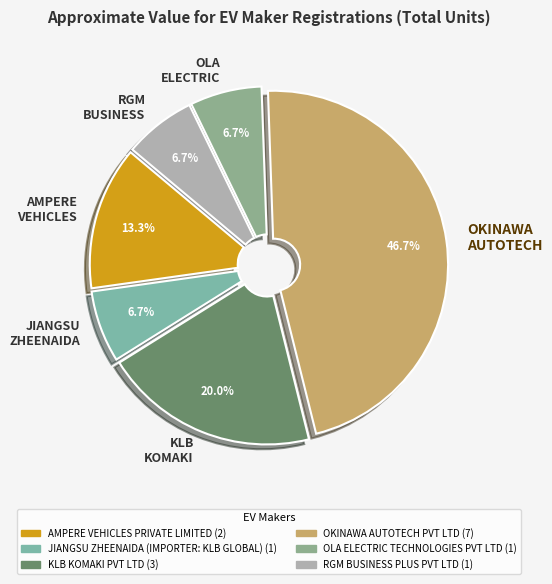

Is the sum of RGM BUSINESS and JIANGSU ZHEENAIDA greater than half?

No